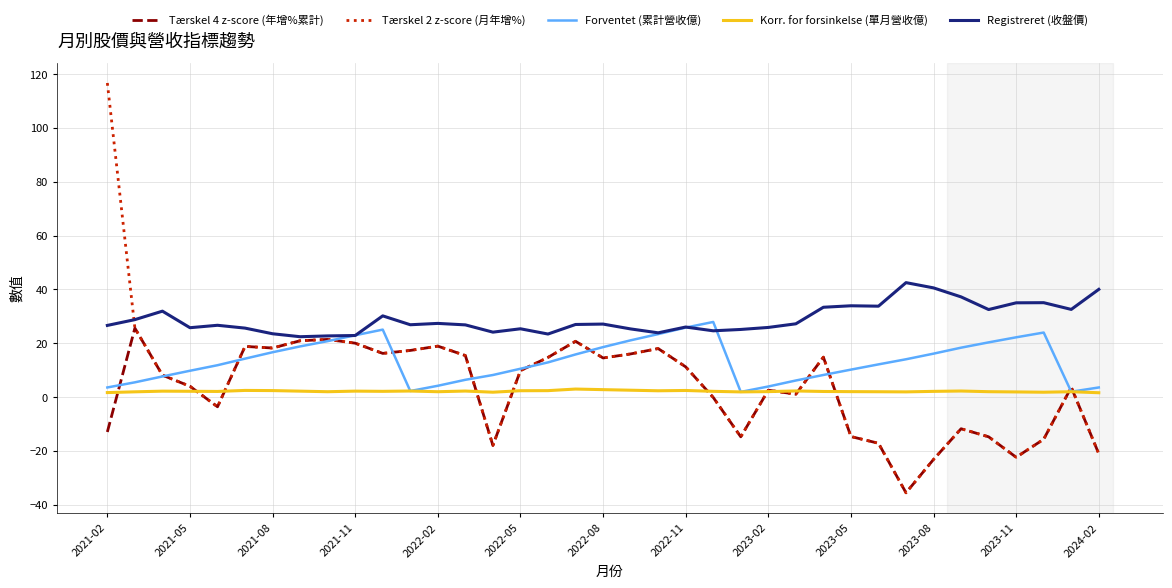

Which series has the largest range (max minus min)?

Tærskel 2 z-score (月年增%)